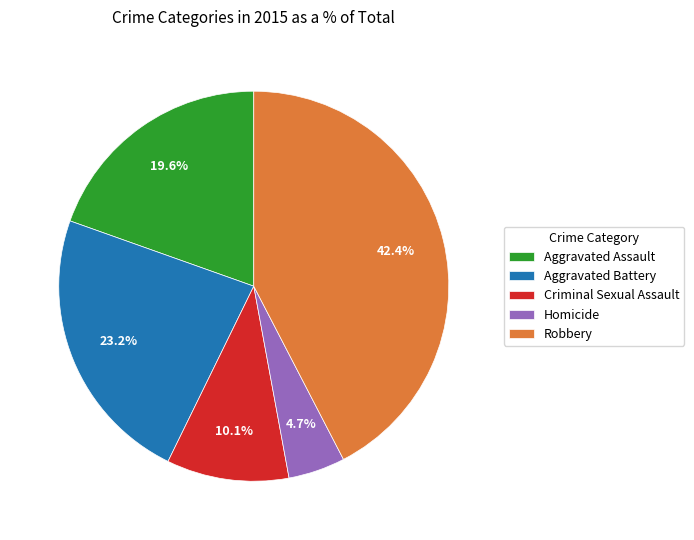

How many slices are in this pie chart?

5